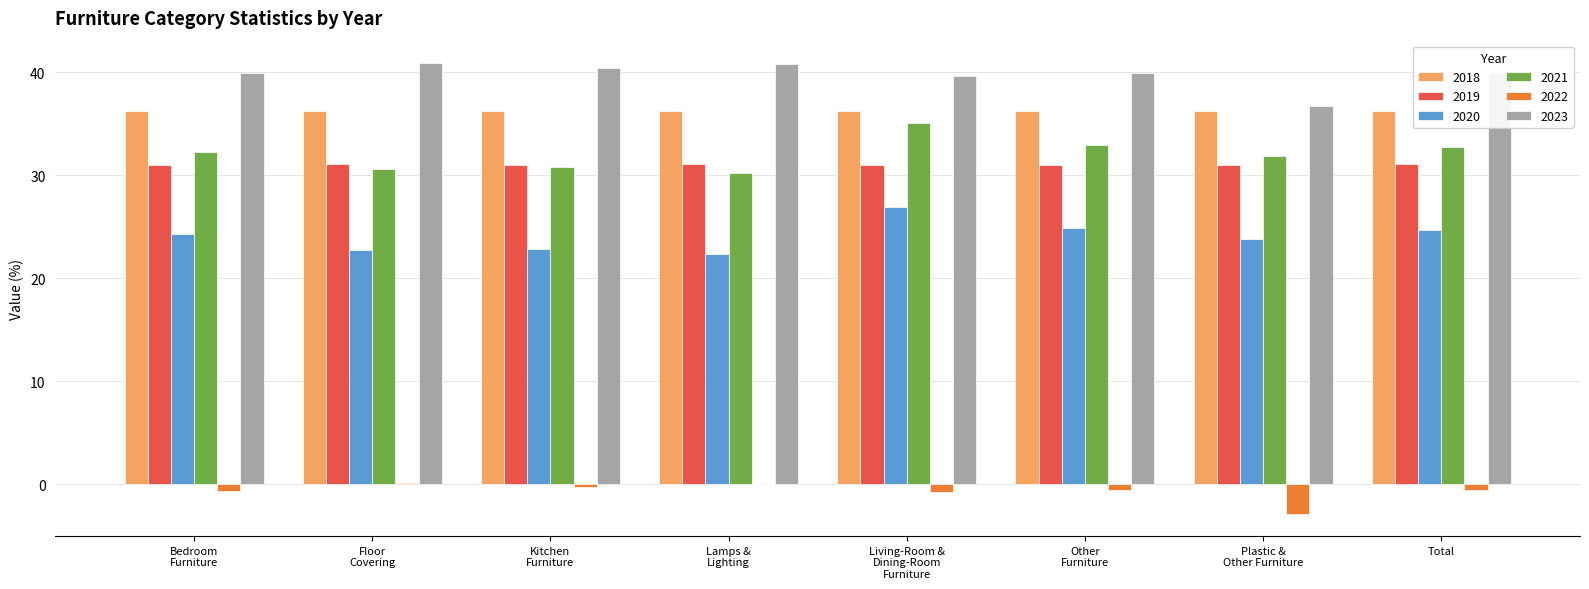

What is the maximum value shown in the chart?

40.9